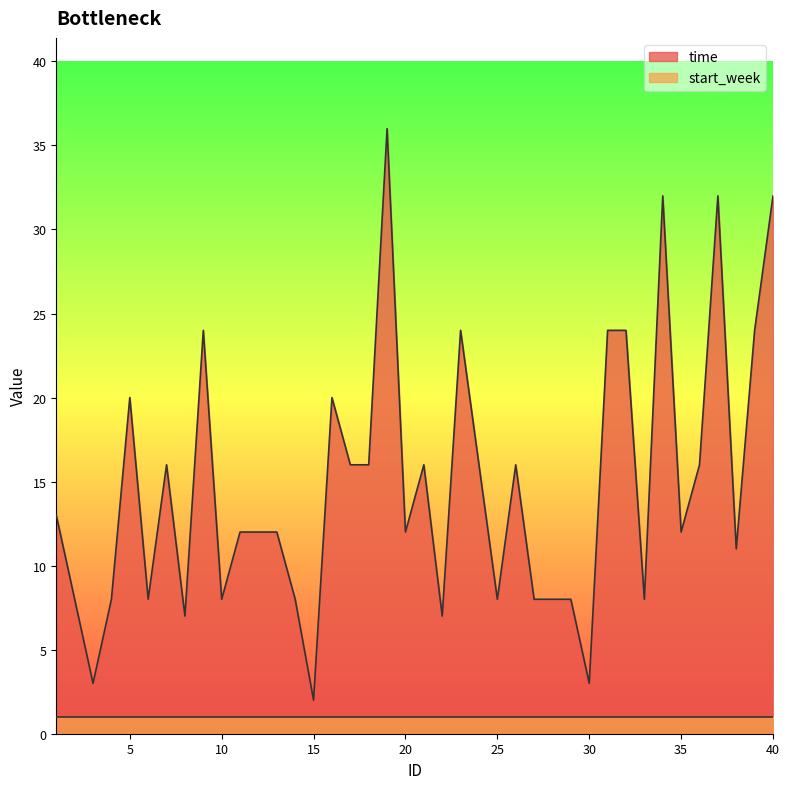

List the labels in order of value, smallest first.

15, 3, 30, 8, 22, 2, 4, 6, 10, 14, 25, 27, 28, 29, 33, 38, 11, 12, 13, 20, 35, 1, 7, 17, 18, 21, 24, 26, 36, 5, 16, 9, 23, 31, 32, 39, 34, 37, 40, 19